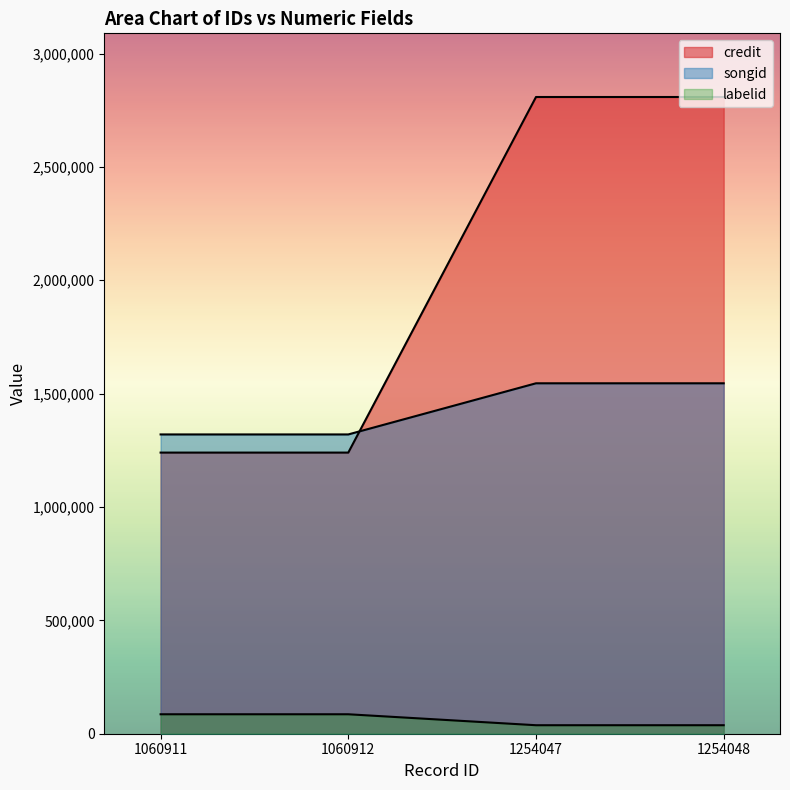

What is the approximate value of credit at 1060912?

1240036